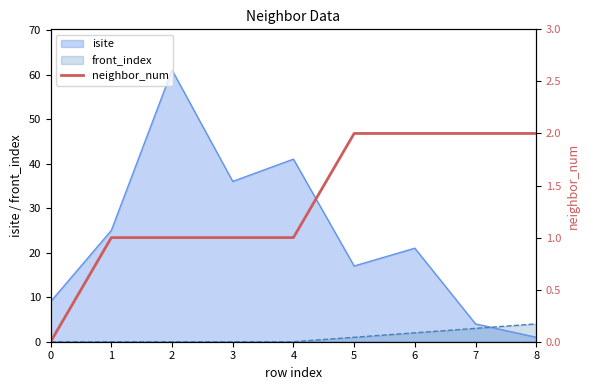

How many values are between 1 and 2?

8